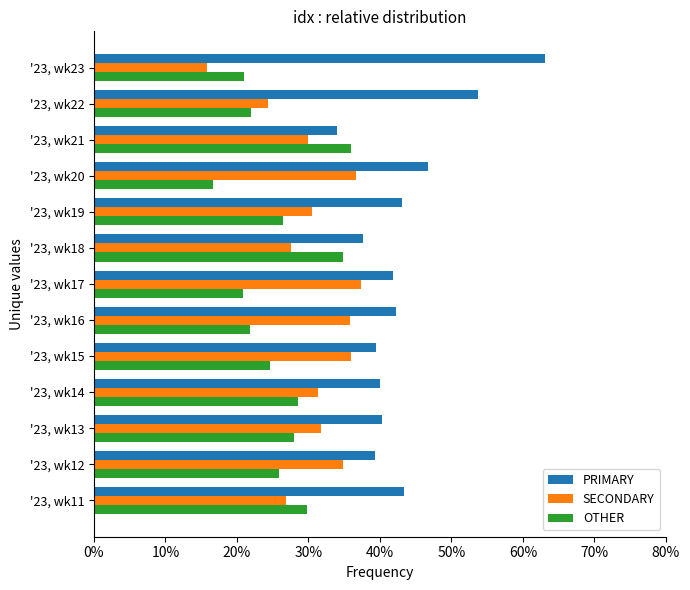

At which label is PRIMARY closest to 48?

'23, wk20